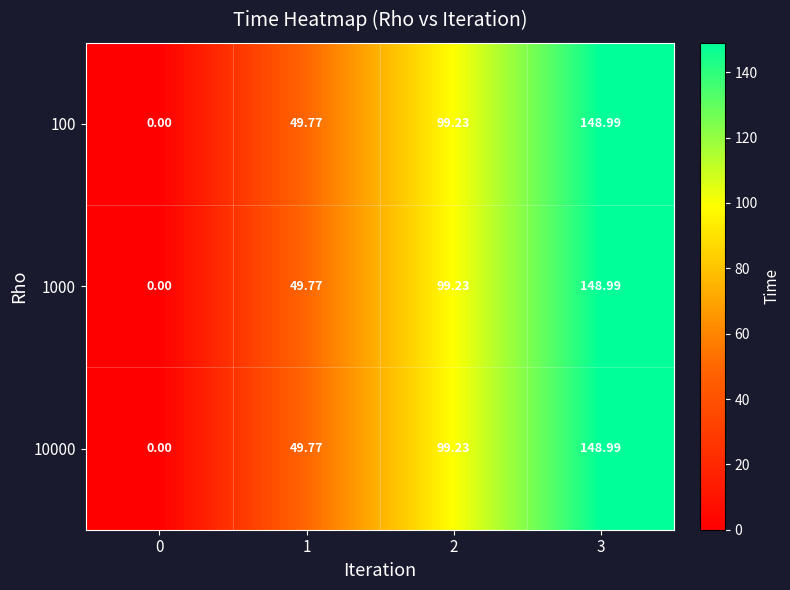

Is the value of 10000 at 1 greater than the value of 1000 at 2?

No